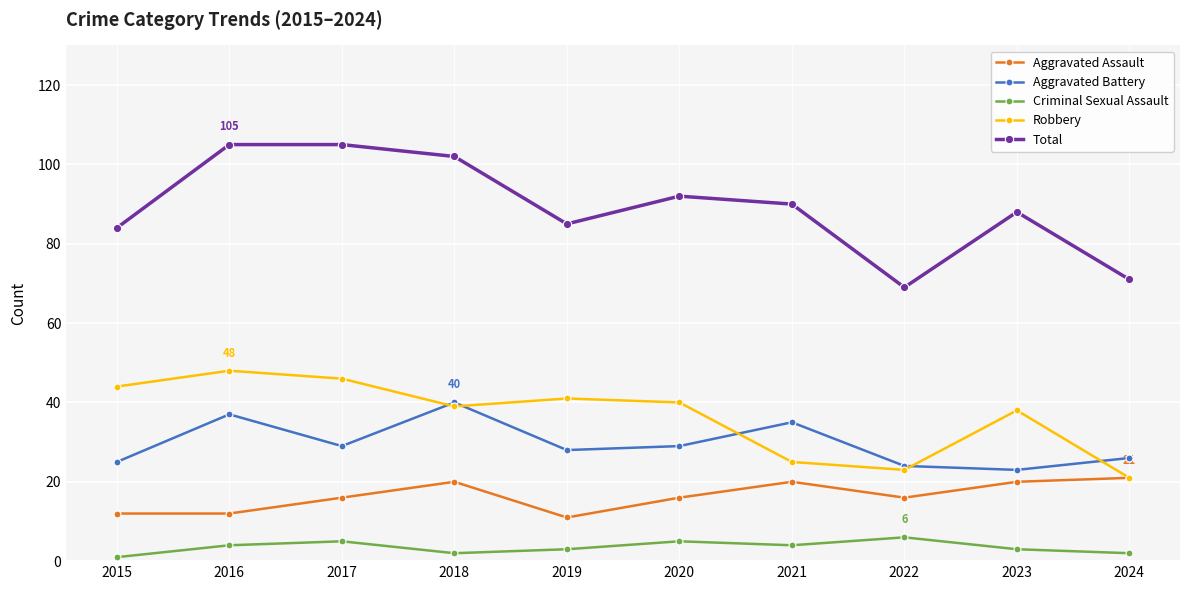

What are all the series names shown in the legend?

Aggravated Assault, Aggravated Battery, Criminal Sexual Assault, Robbery, Total